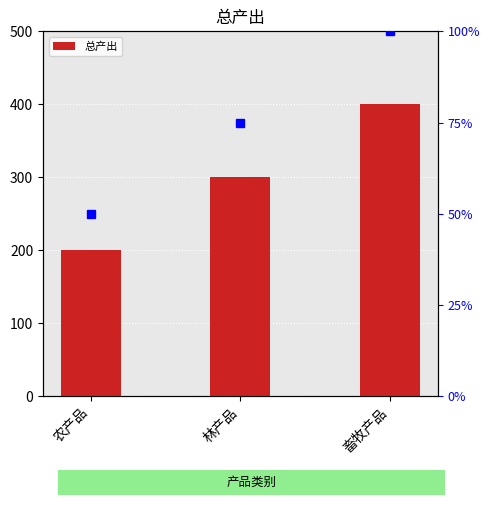

Reading left to right, what are all the values shown in this chart?

200	300	400